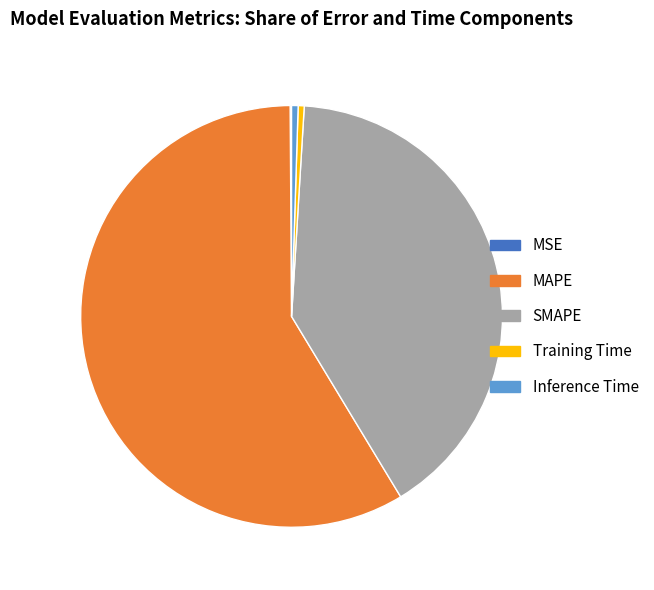

Which category has the biggest portion of the pie?

MAPE